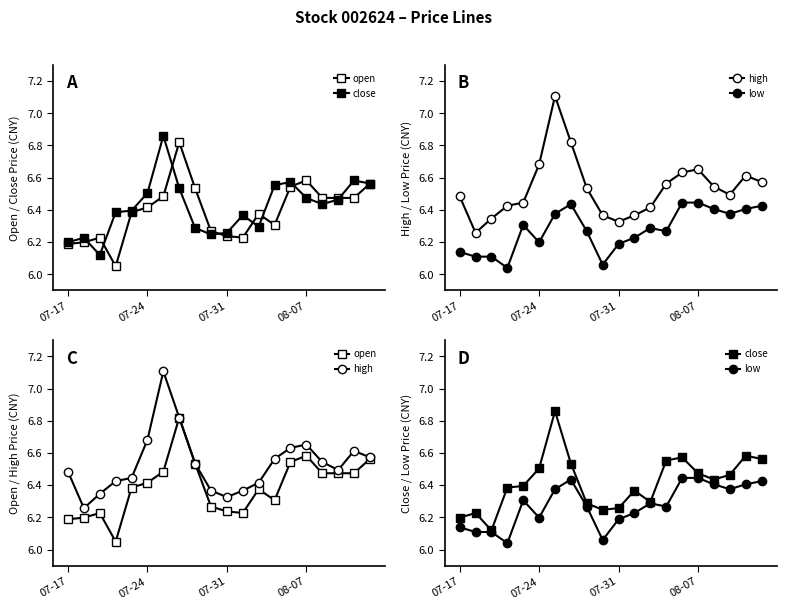

What is the difference between the highest and lowest values at 07-24?

0.1